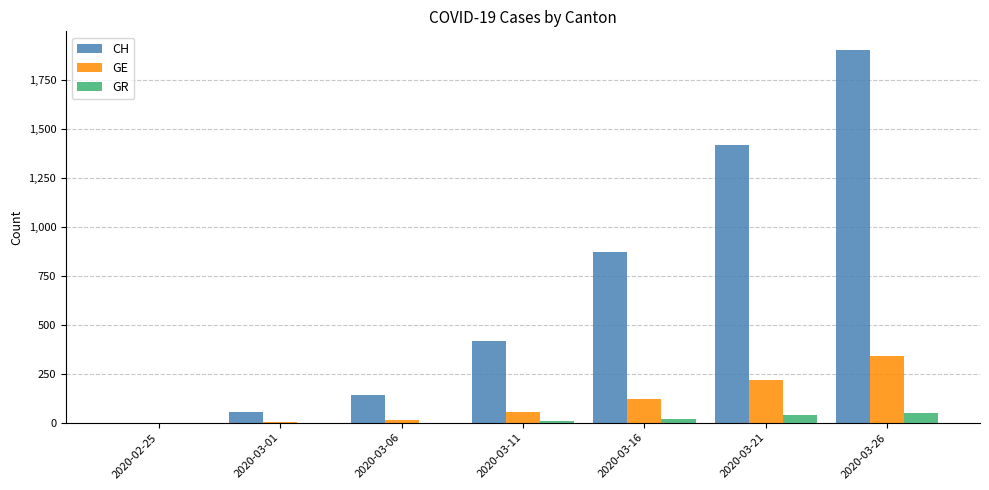

What is the highest value of the CH series?

1903